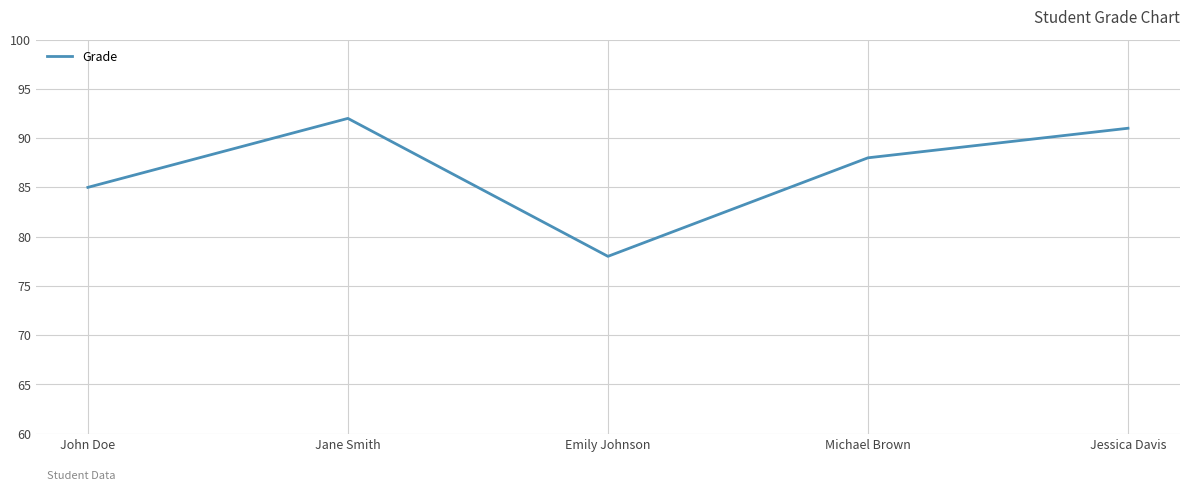

Does the chart display data point markers on the line(s)?

No